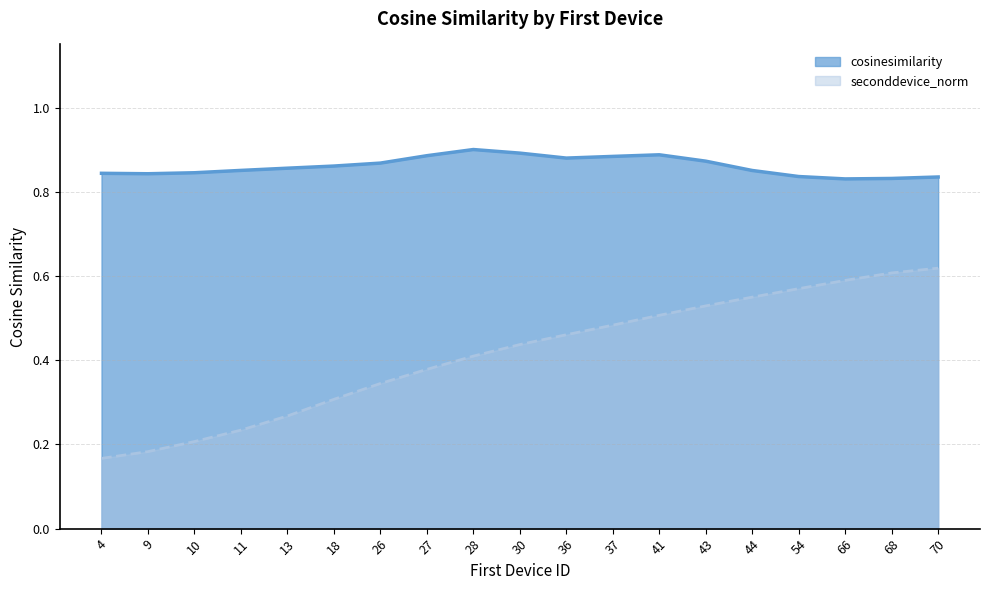

Does the chart display data point markers on the line(s)?

No